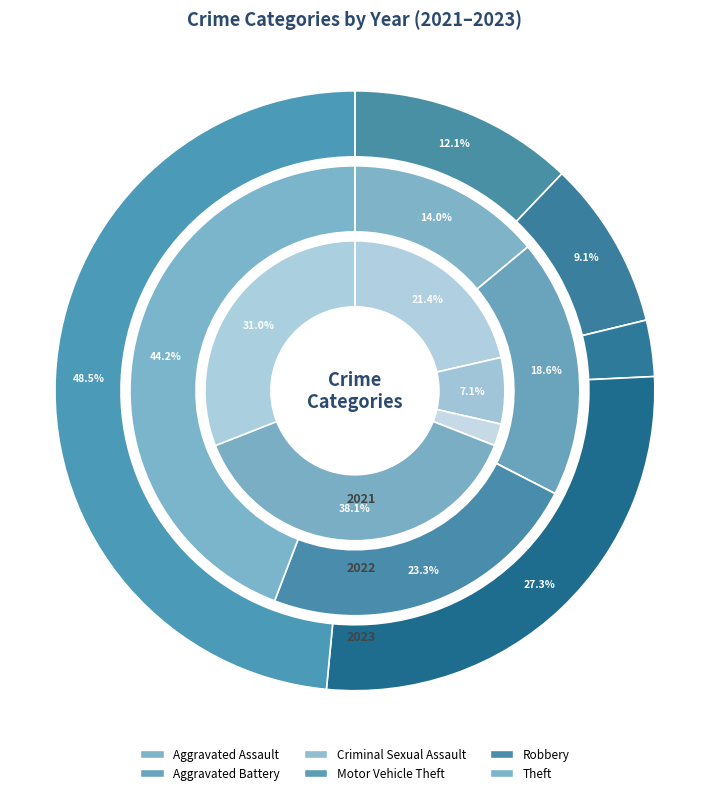

Is it true that values_2023 is 10% of the pie?

False